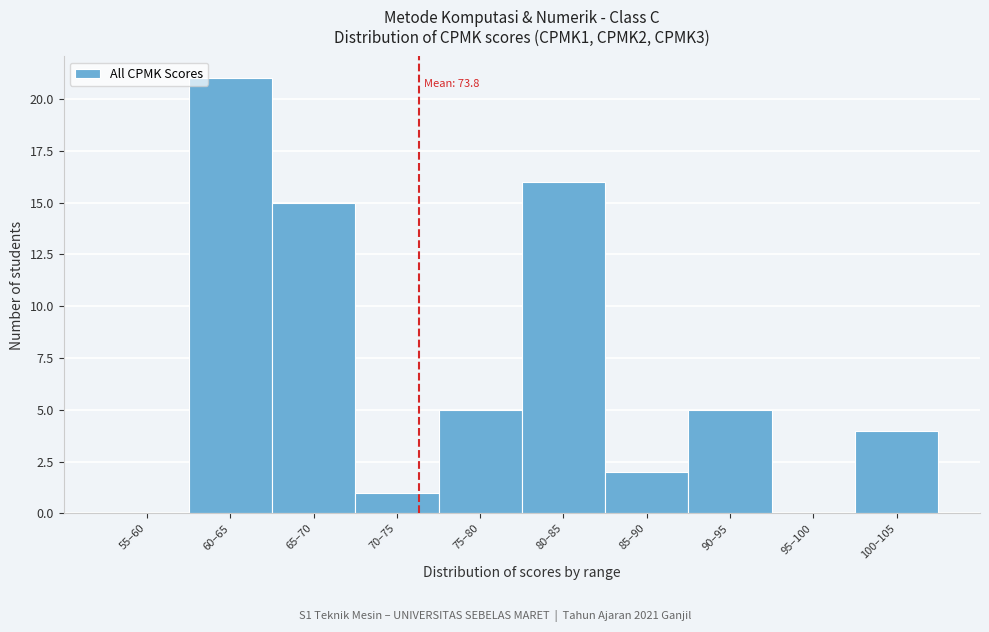

Reading left to right, list all the values displayed in this chart.

55–60=0	60–65=21	65–70=15	70–75=1	75–80=5	80–85=16	85–90=2	90–95=5	95–100=0	100–105=4